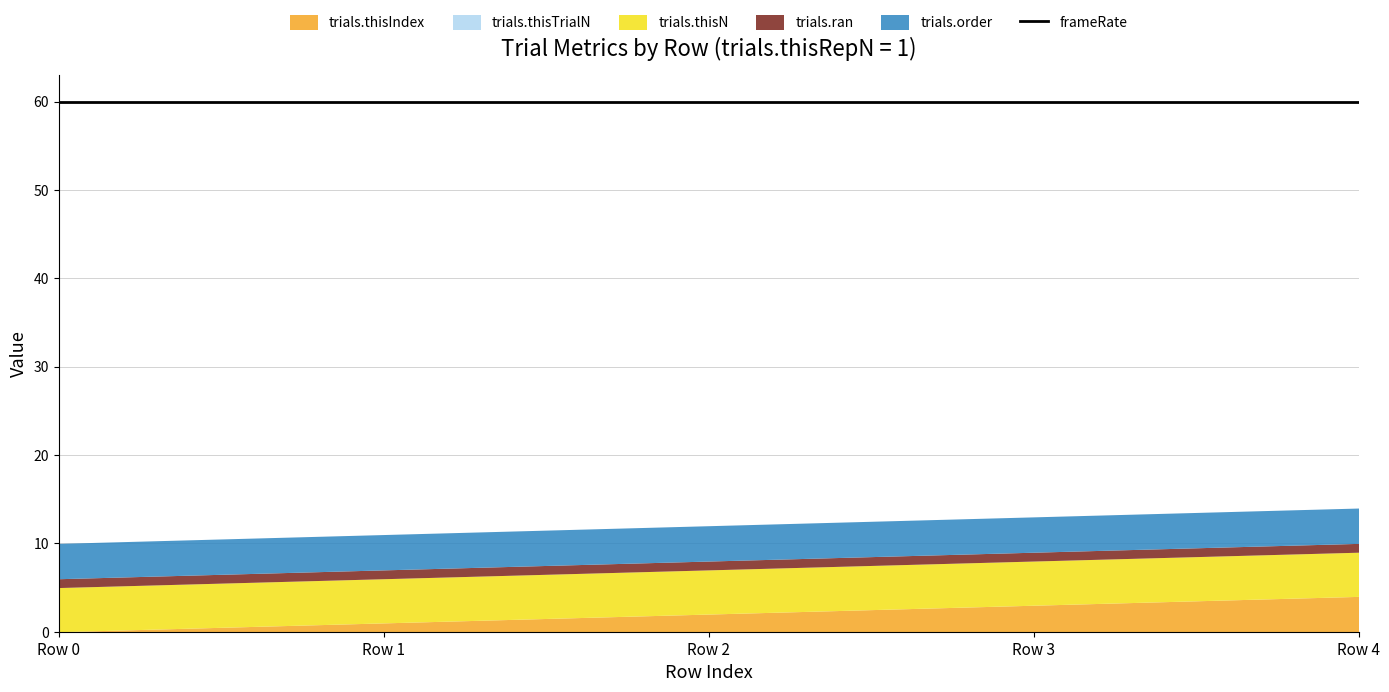

Which series has the largest range (max minus min)?

trials.thisIndex